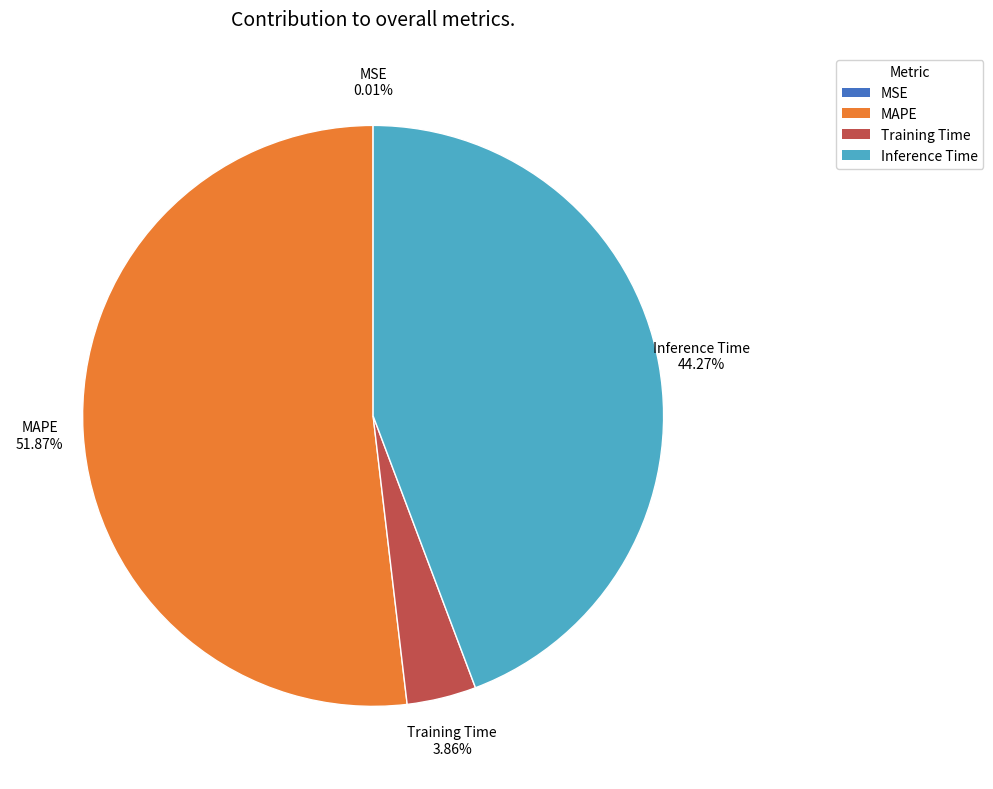

To the nearest percent, what is the difference between the largest and smallest slice percentages?

52%